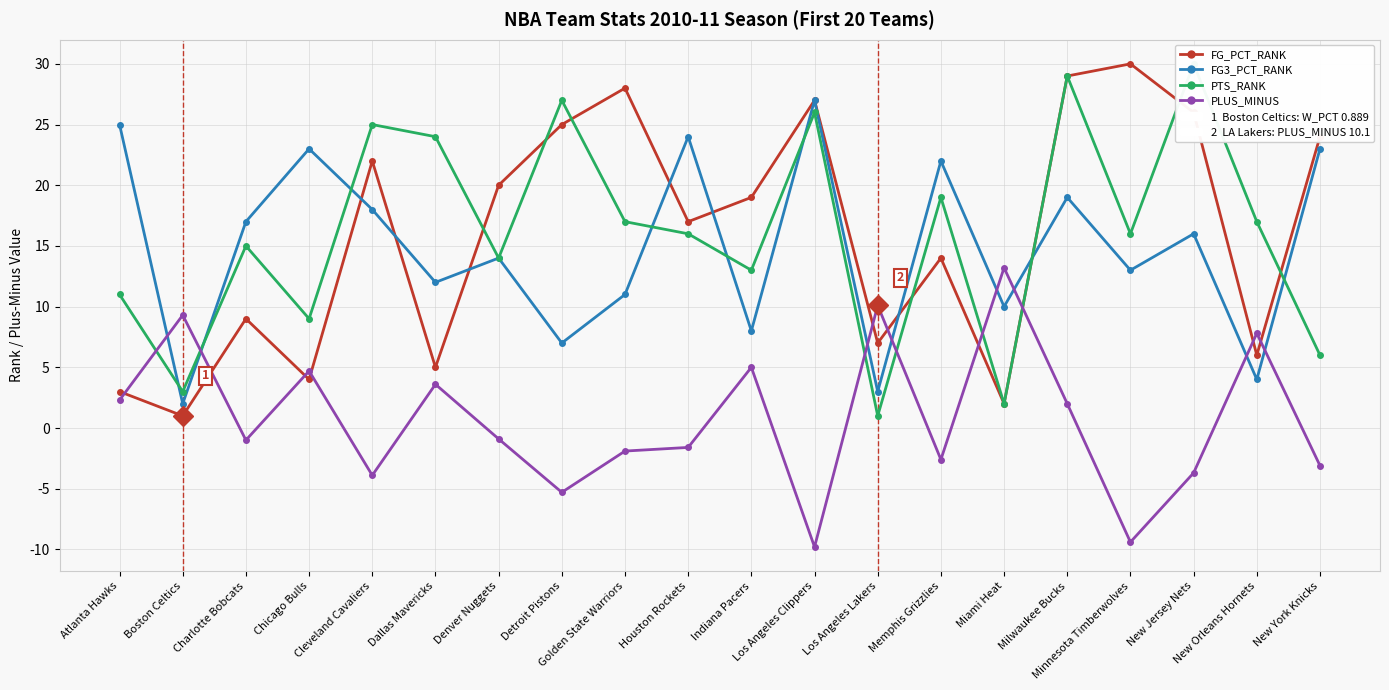

Reading left to right, list all the values displayed in this chart.

FG_PCT_RANK: 3.0	1.0	9.0	4.0	22.0	5.0	20.0	25.0	28.0	17.0	19.0	27.0	7.0	14.0	2.0	29.0	30.0	26.0	6.0	24.0
FG3_PCT_RANK: 25.0	2.0	17.0	23.0	18.0	12.0	14.0	7.0	11.0	24.0	8.0	27.0	3.0	22.0	10.0	19.0	13.0	16.0	4.0	23.0
PTS_RANK: 11.0	3.0	15.0	9.0	25.0	24.0	14.0	27.0	17.0	16.0	13.0	26.0	1.0	19.0	2.0	29.0	16.0	30.0	17.0	6.0
PLUS_MINUS: 2.3	9.3	-1.0	4.7	-3.9	3.6	-0.9	-5.3	-1.9	-1.6	5.0	-9.8	10.1	-2.6	13.2	2.0	-9.4	-3.7	7.8	-3.1